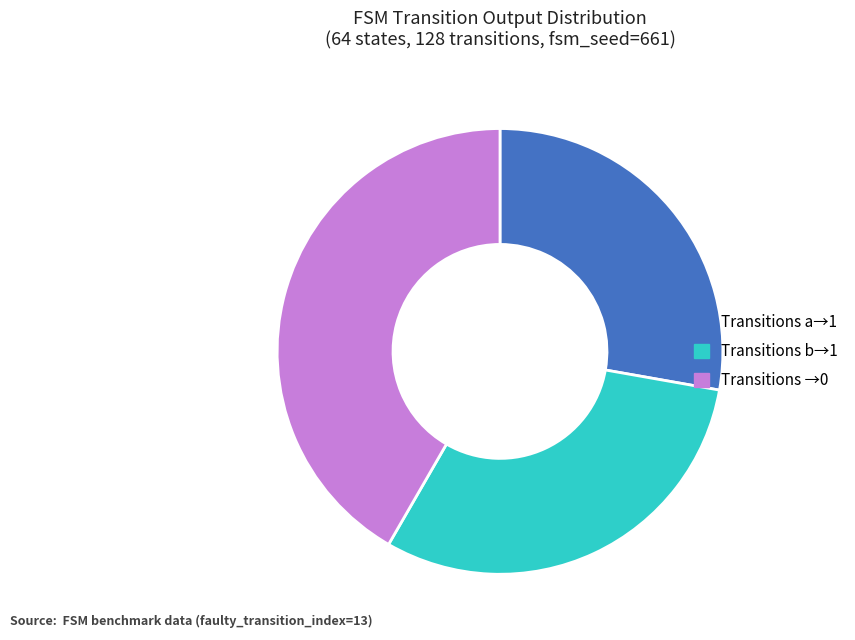

Count the number of slices in the pie.

3